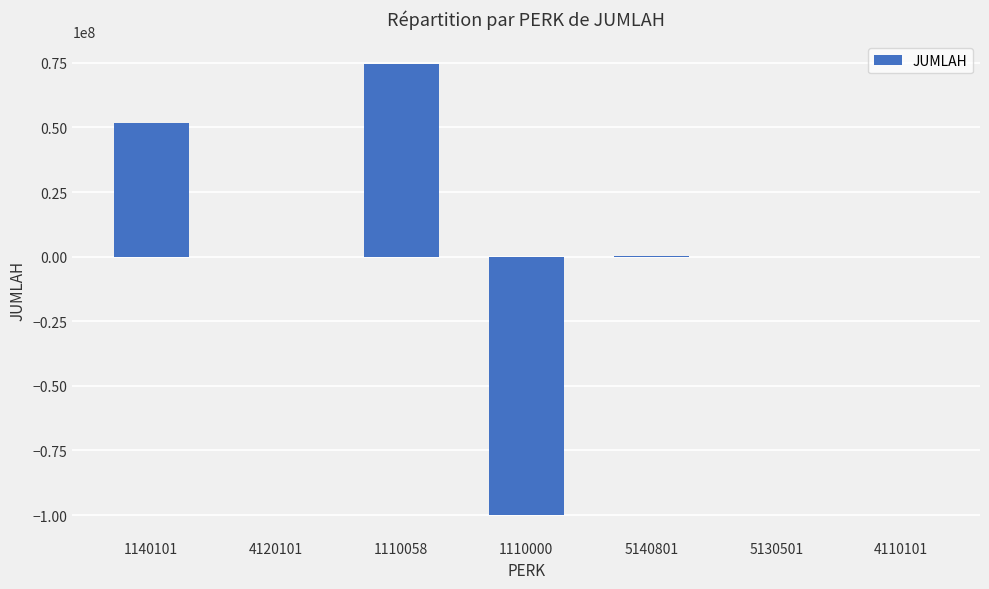

What is the ratio of the value at 1140101 to the value at 1110058?

0.7